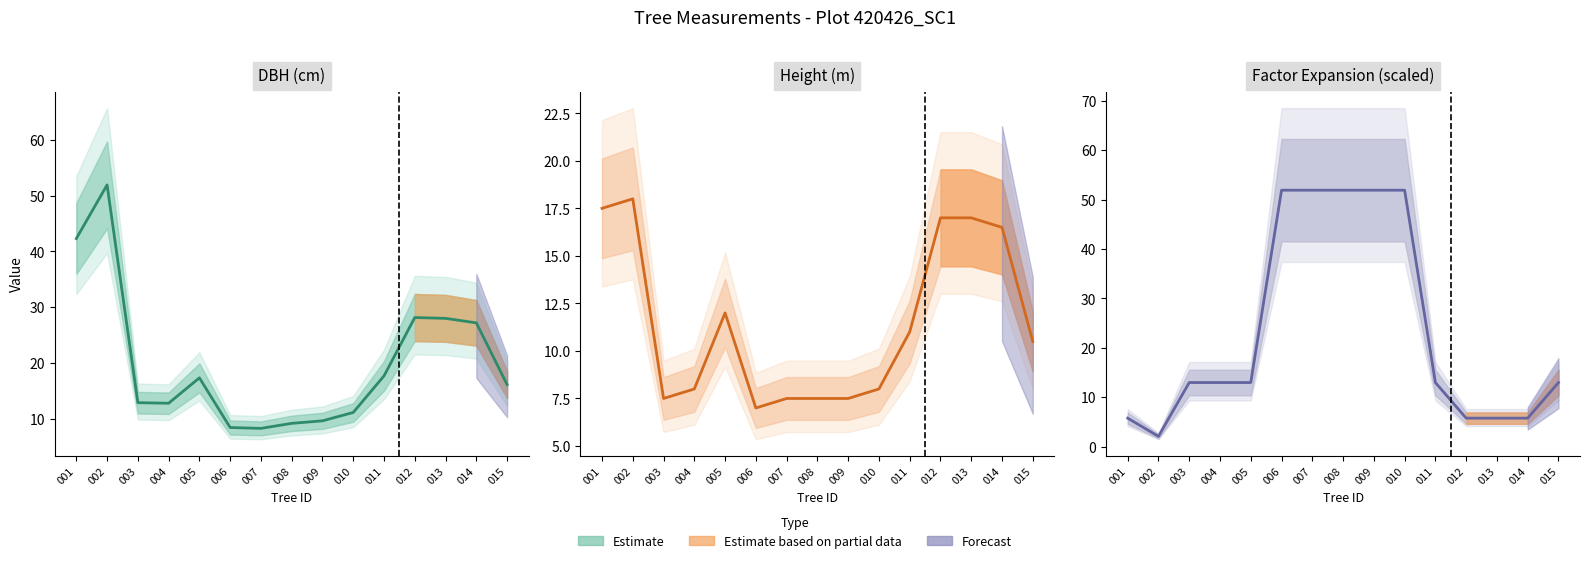

True or false: factor_expansion and h intersect in this chart.

True